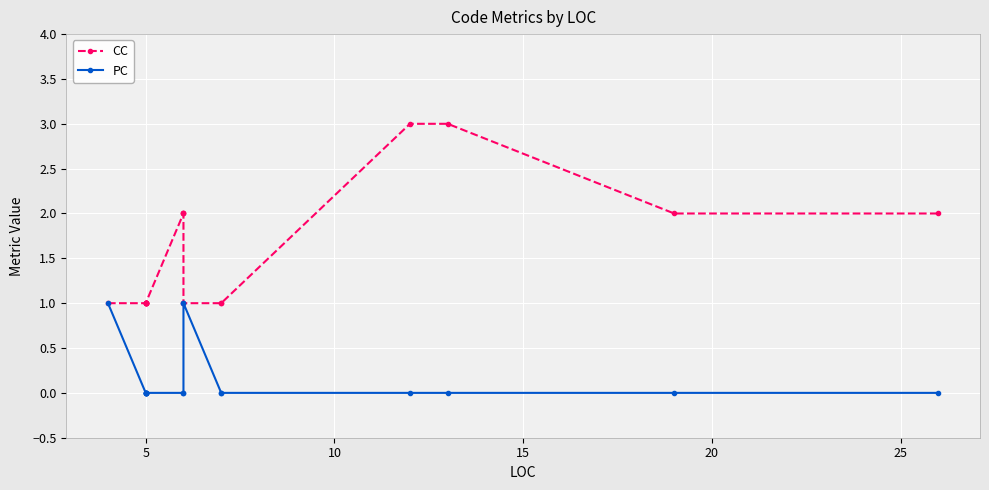

What are all the series names shown in the legend?

CC, PC